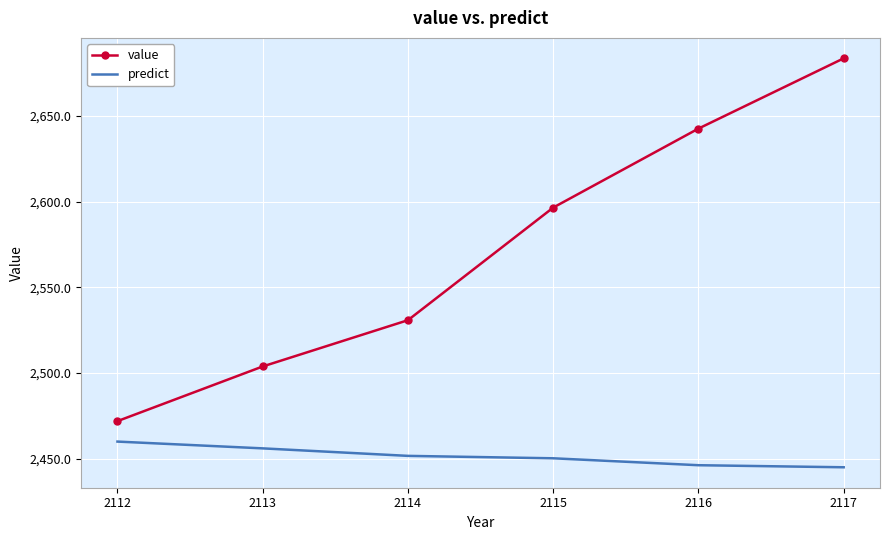

Reading left to right, extract all data points from this chart.

value: 2112=2471.9	2113=2503.8	2114=2530.8	2115=2596.5	2116=2642.6	2117=2683.6
predict: 2112=2460.0	2113=2456.0	2114=2451.6	2115=2450.2	2116=2446.2	2117=2445.0